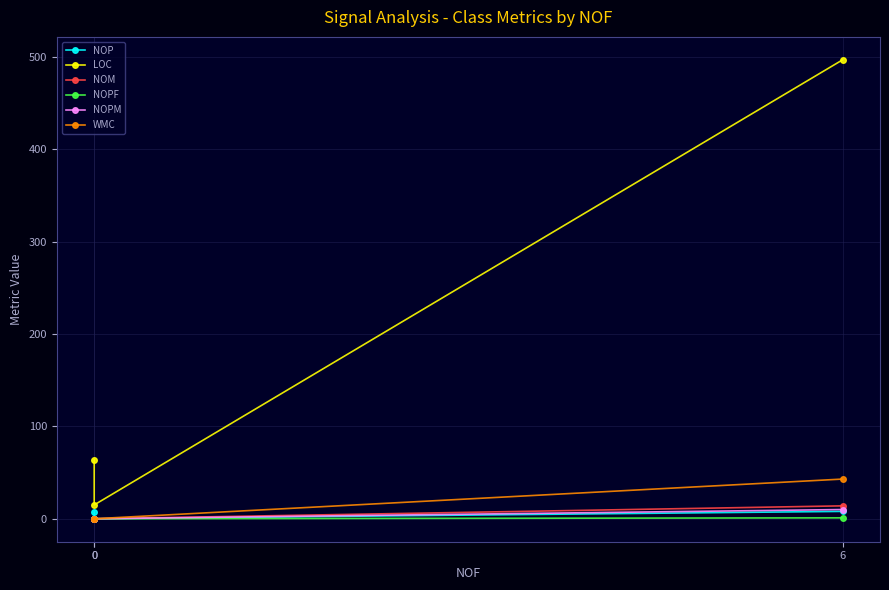

Is it true that NOPF equals 0 at 0?

False